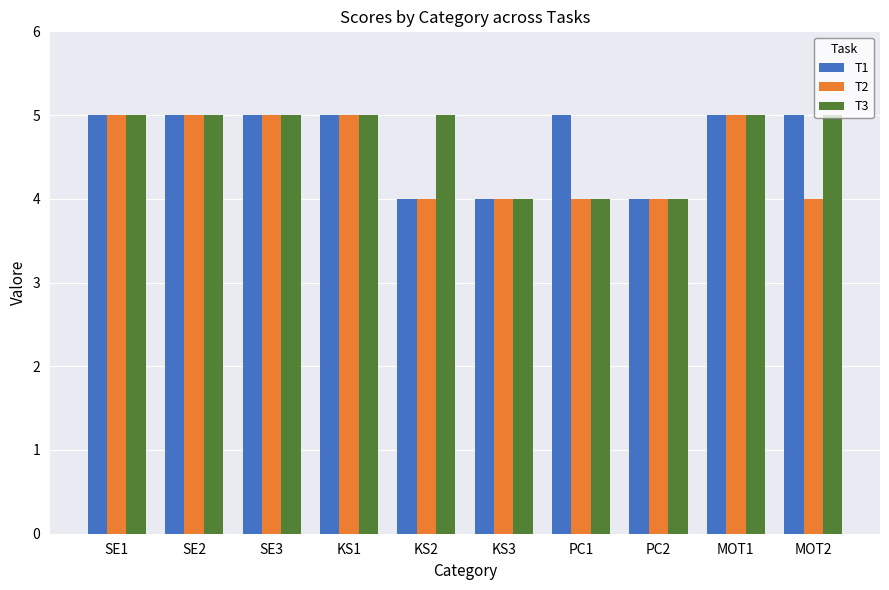

Between SE3 and MOT2, which series saw the biggest shift?

T2